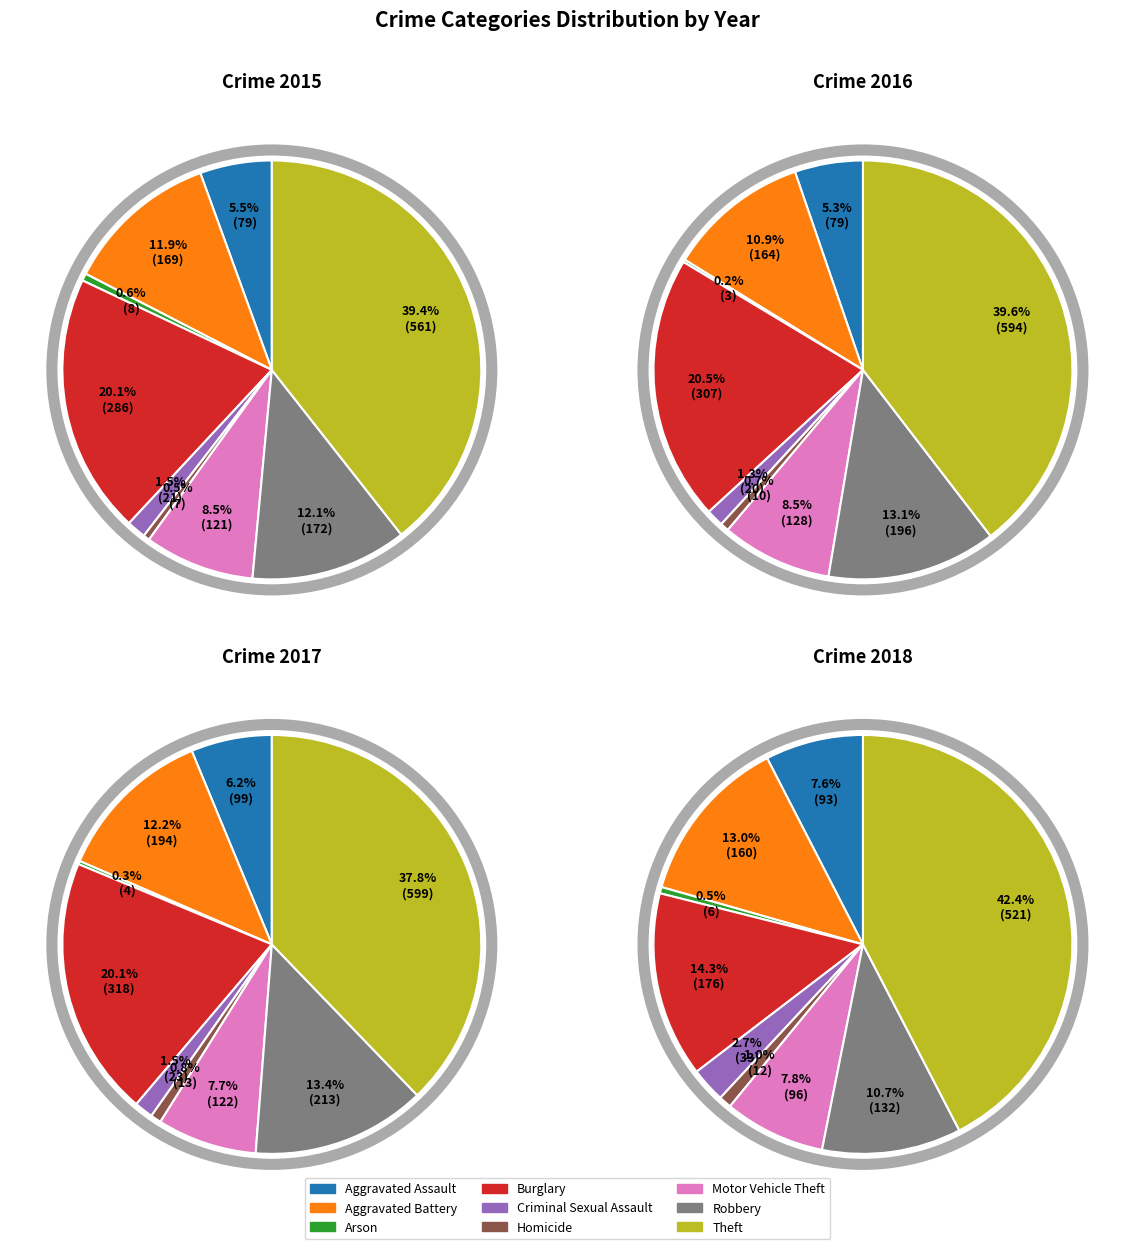

True or false: Robbery accounts for 13% of the total.

True